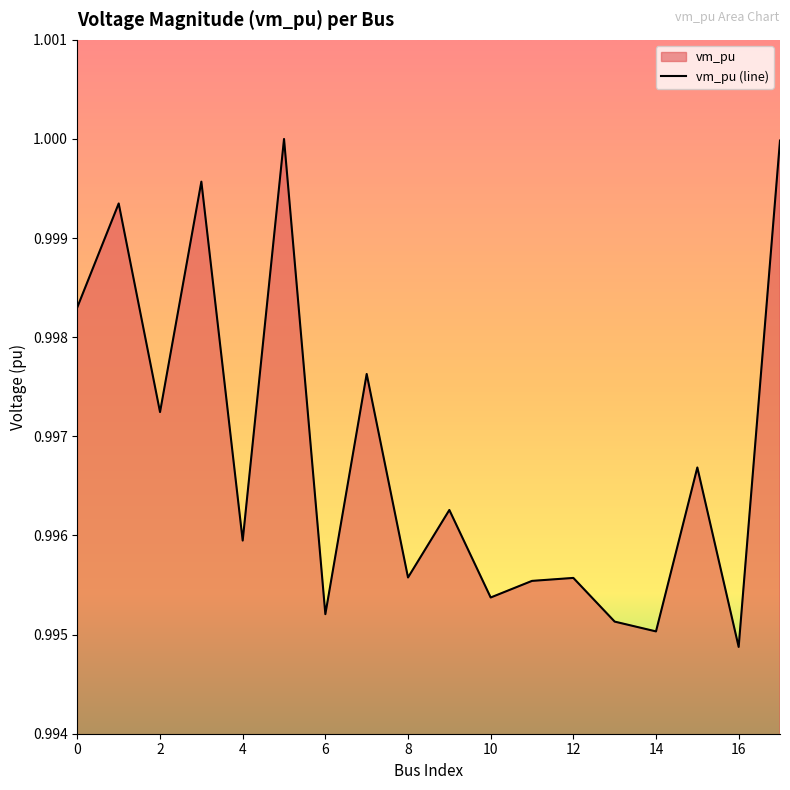

The chart shows a value of 0.3 at 14. True or false?

False